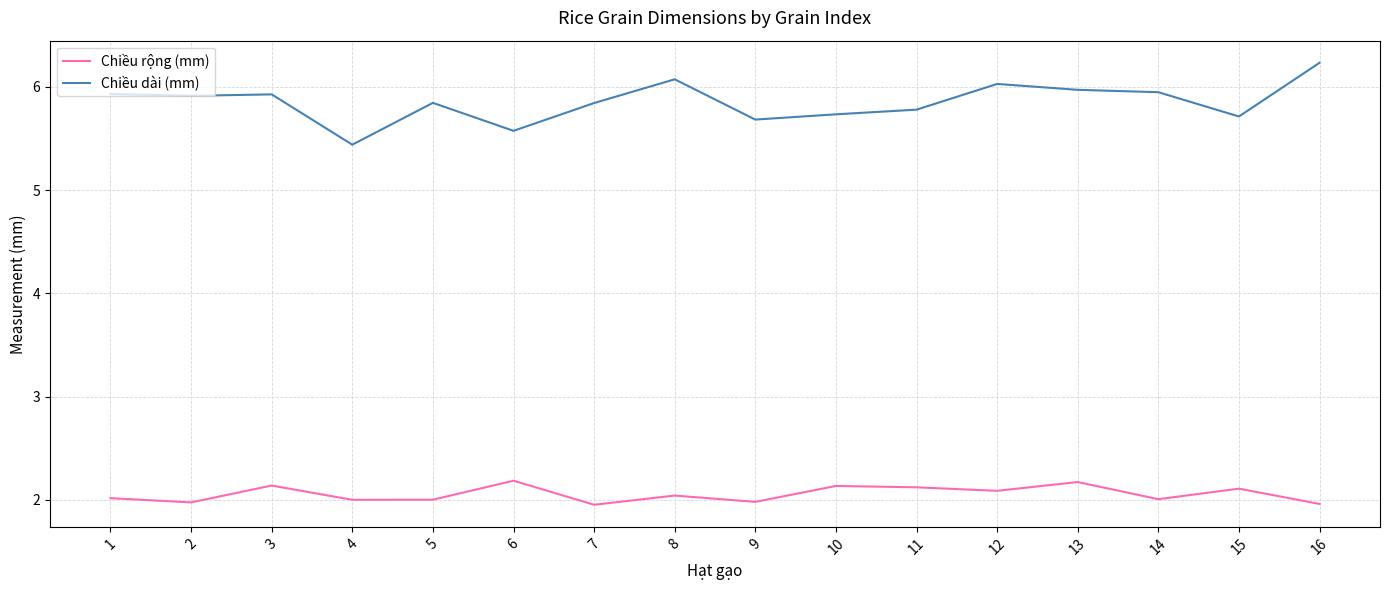

Is it true that Chiều rộng (mm) equals 2.2 at 6?

True